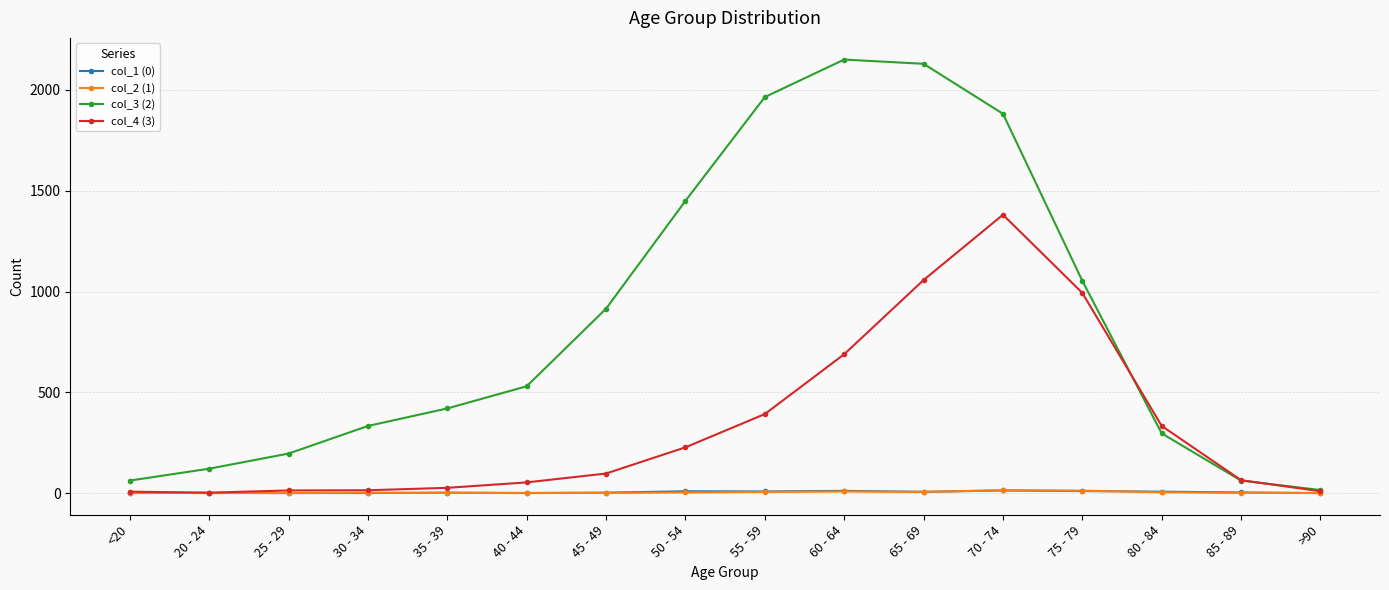

What is the highest value of the col_3 (2) series?

2151